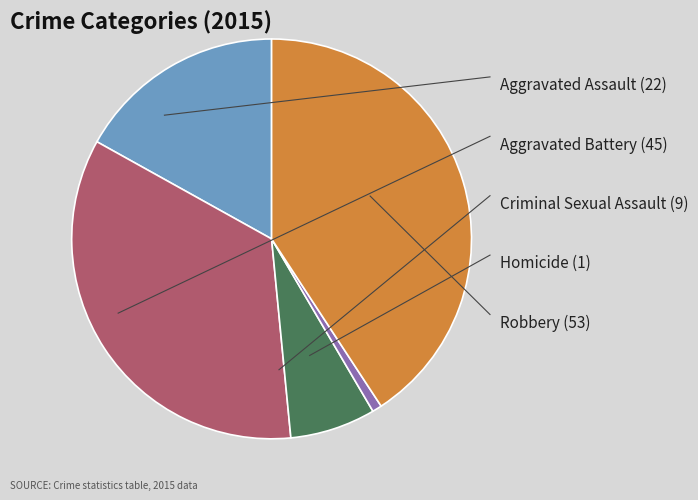

Does any single category account for the majority?

No